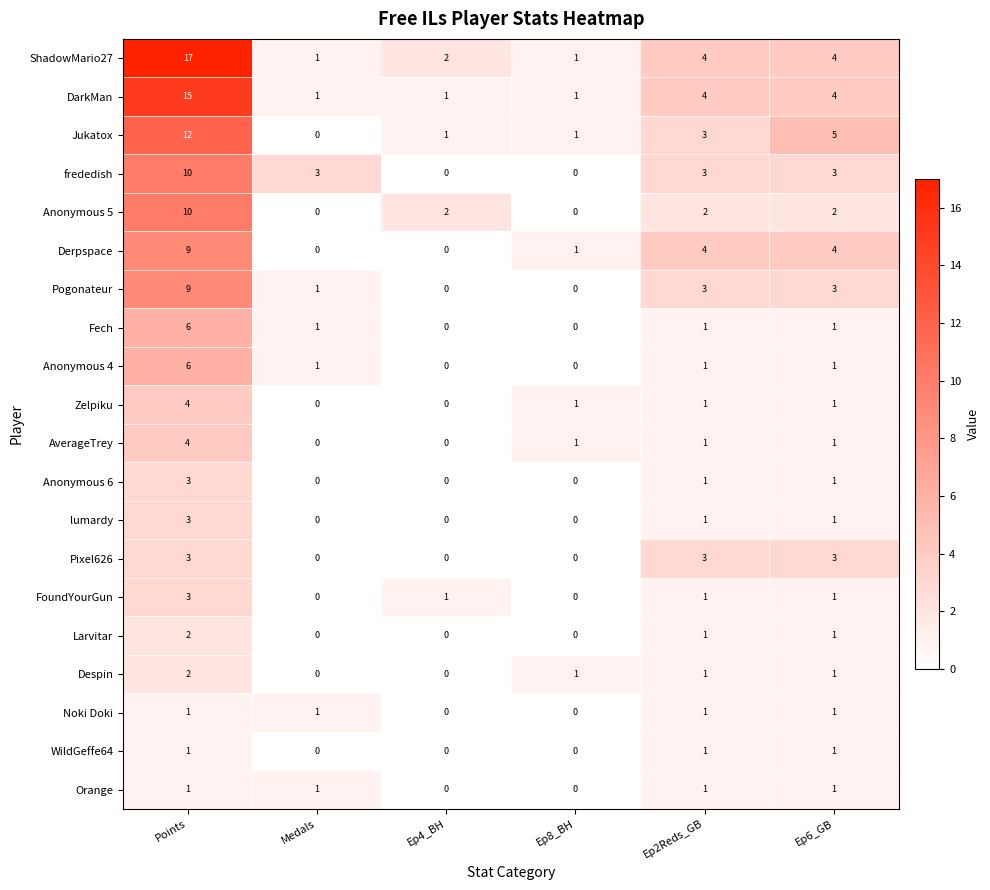

How many series are shown in this chart?

20